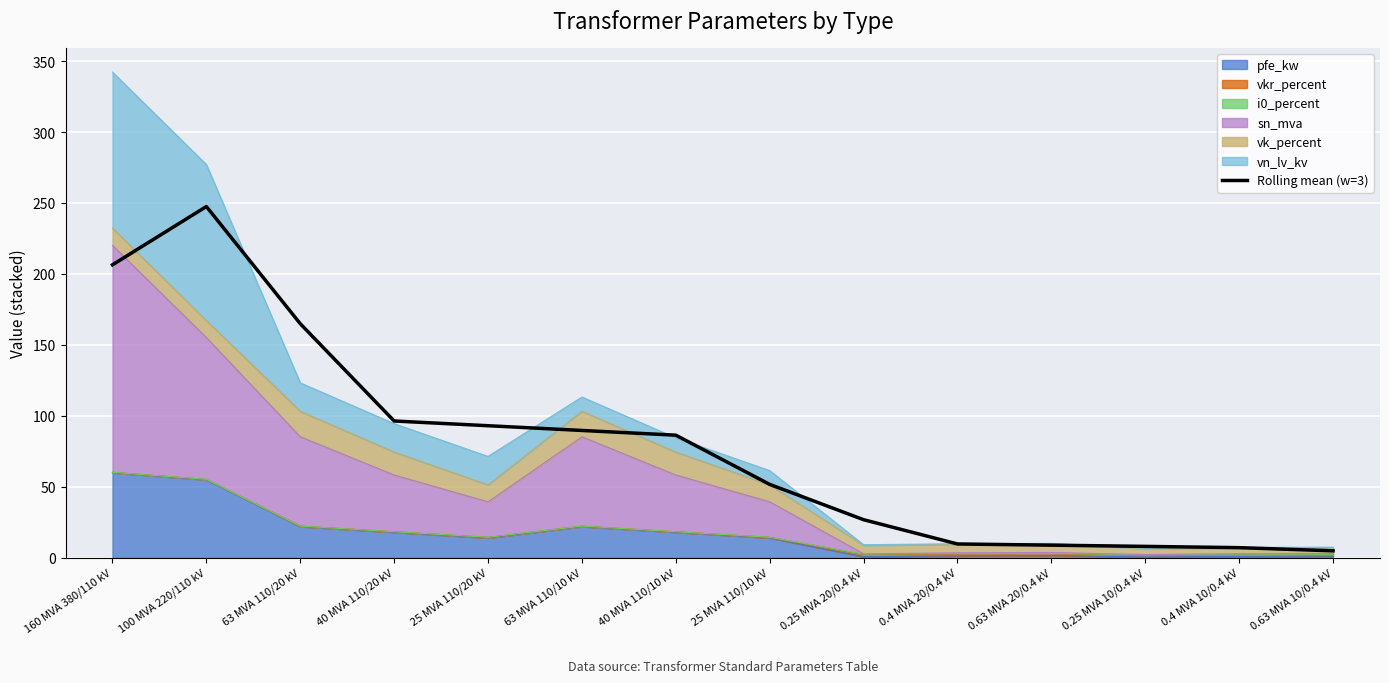

Which has a higher value, 100 MVA 220/110 kV or 63 MVA 110/20 kV?

100 MVA 220/110 kV